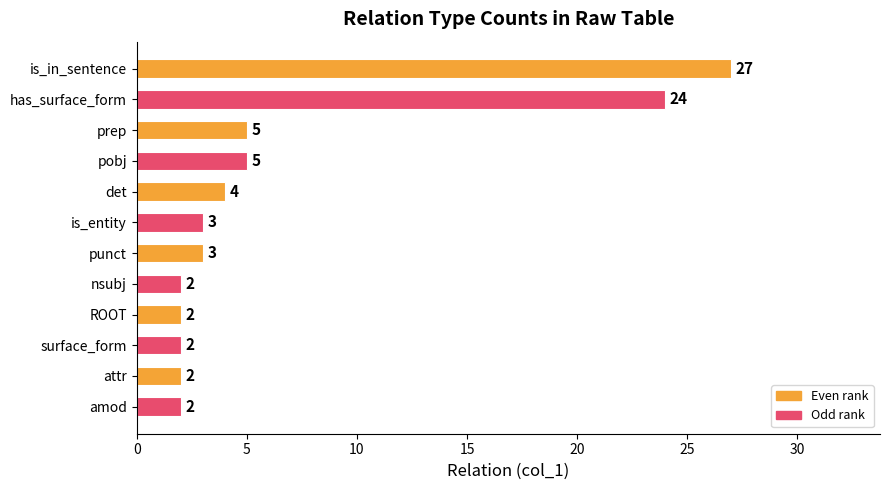

What is the sum of all values?

81